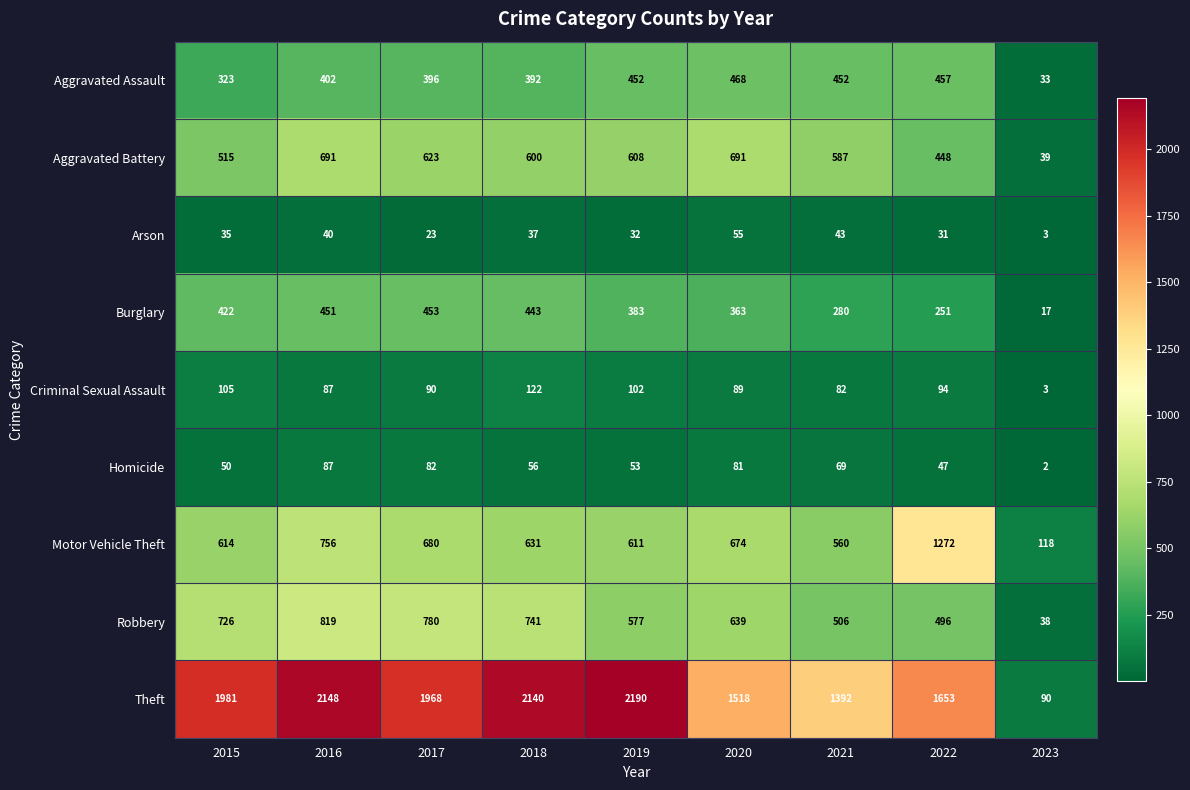

Rank the series at 2019 from highest to lowest value.

Theft, Motor Vehicle Theft, Aggravated Battery, Robbery, Aggravated Assault, Burglary, Criminal Sexual Assault, Homicide, Arson